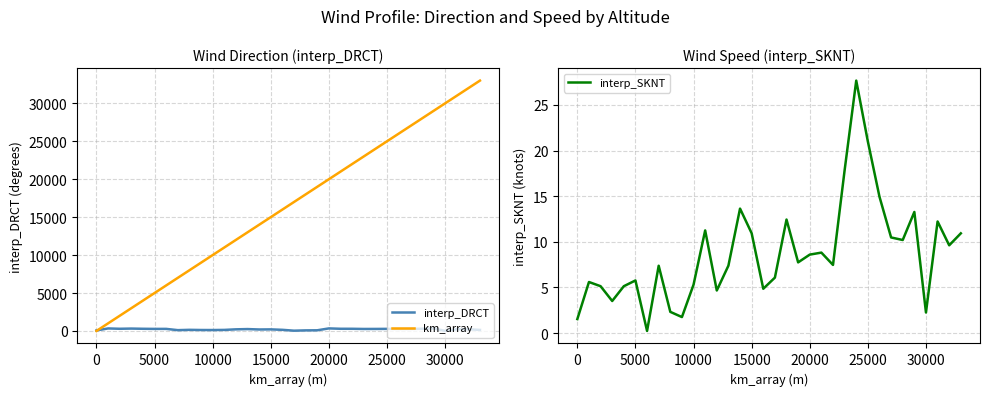

At how many categories does at least one series exceed 9068?

24